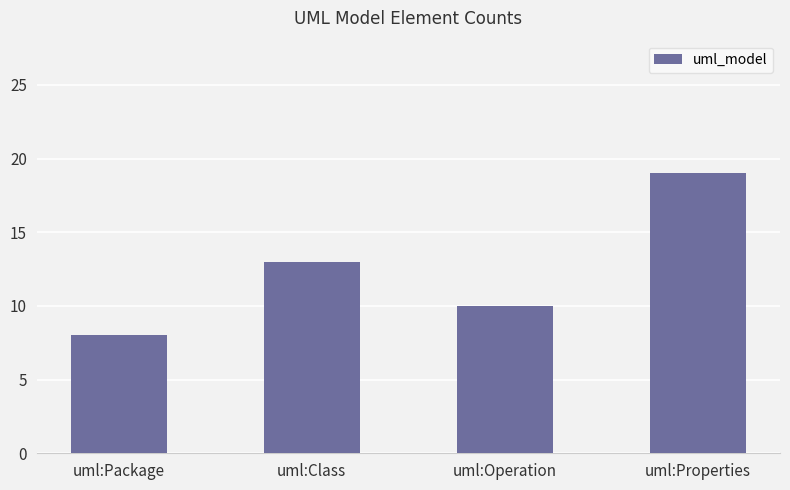

Rank the categories by value from highest to lowest.

uml:Properties, uml:Class, uml:Operation, uml:Package